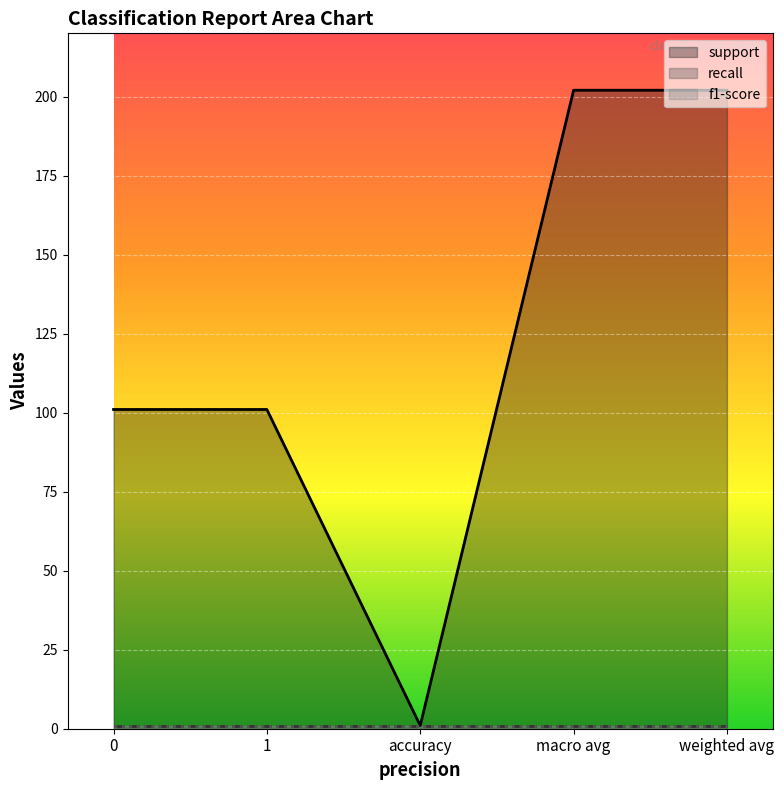

What is the label of the 1st point from the right?

weighted avg